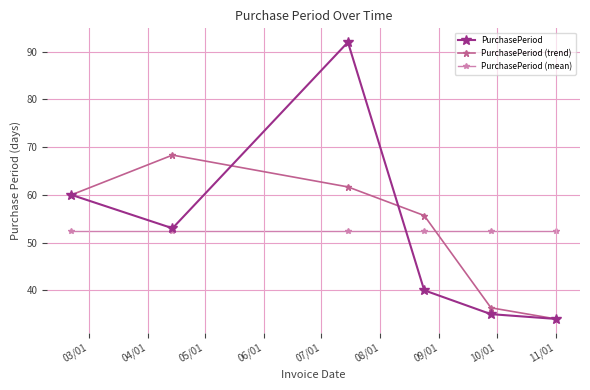

How many data points does each series have?

6